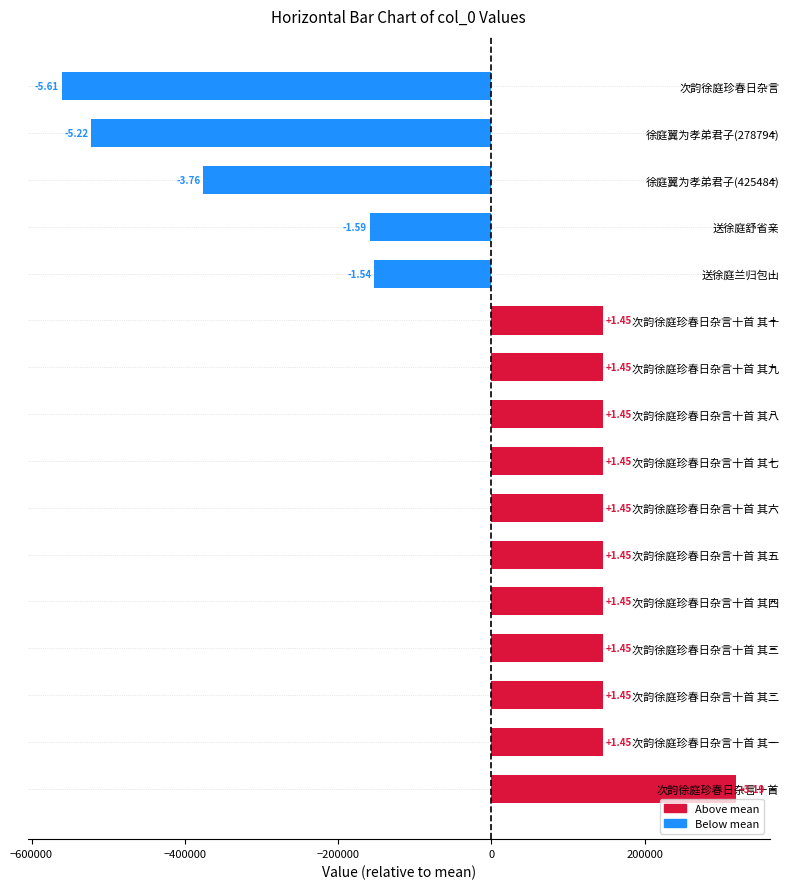

How many bars are there in total?

16